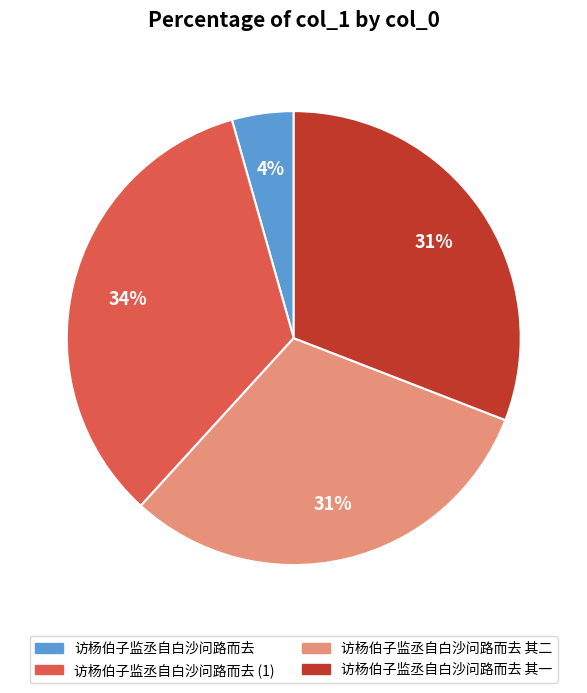

To the nearest percent, what is the average slice percentage?

25%